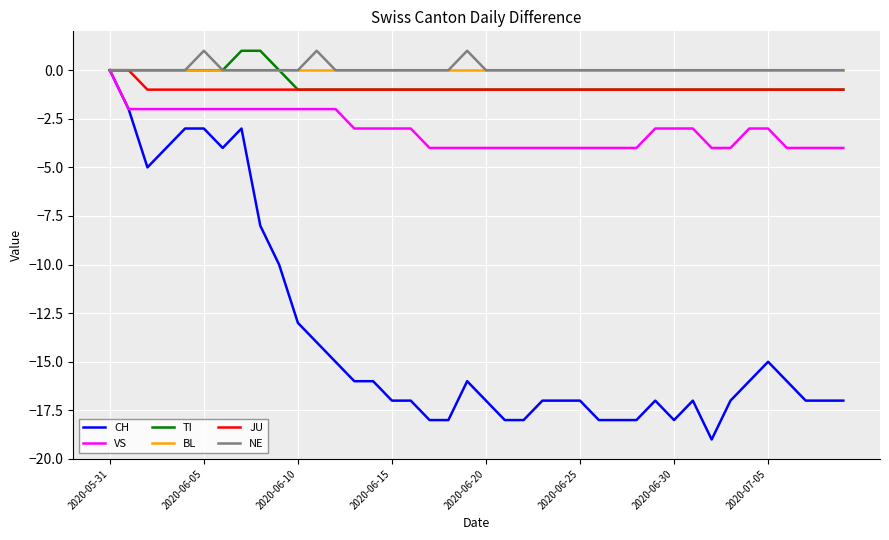

Which series has the widest spread of values?

CH